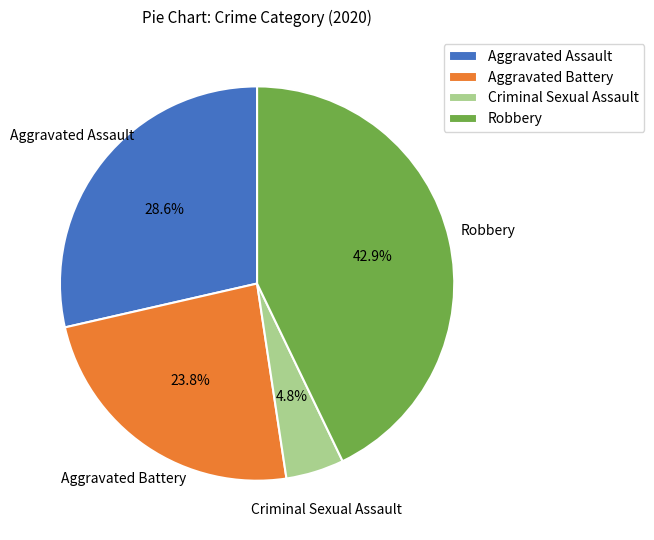

Which category has the biggest portion of the pie?

Robbery